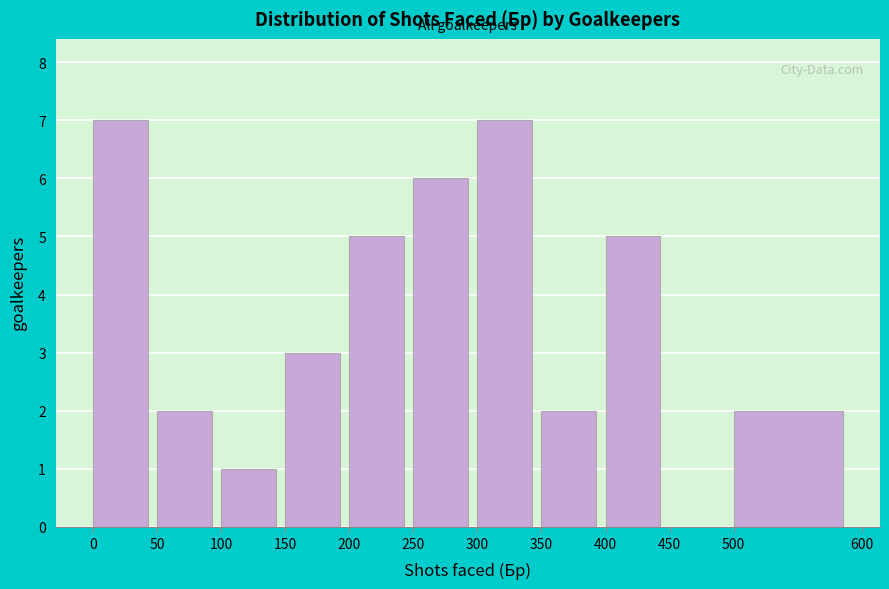

Reading left to right, list every bar in this chart as the range it spans on the x-axis followed by its height. The values are not printed on the chart, so give them approximately, as read against the axis.

0 to 50: 7
50 to 100: 2
100 to 150: 1
150 to 200: 3
200 to 250: 5
250 to 300: 6
300 to 350: 7
350 to 400: 2
400 to 450: 5
450 to 500: 0
500 to 600: 2